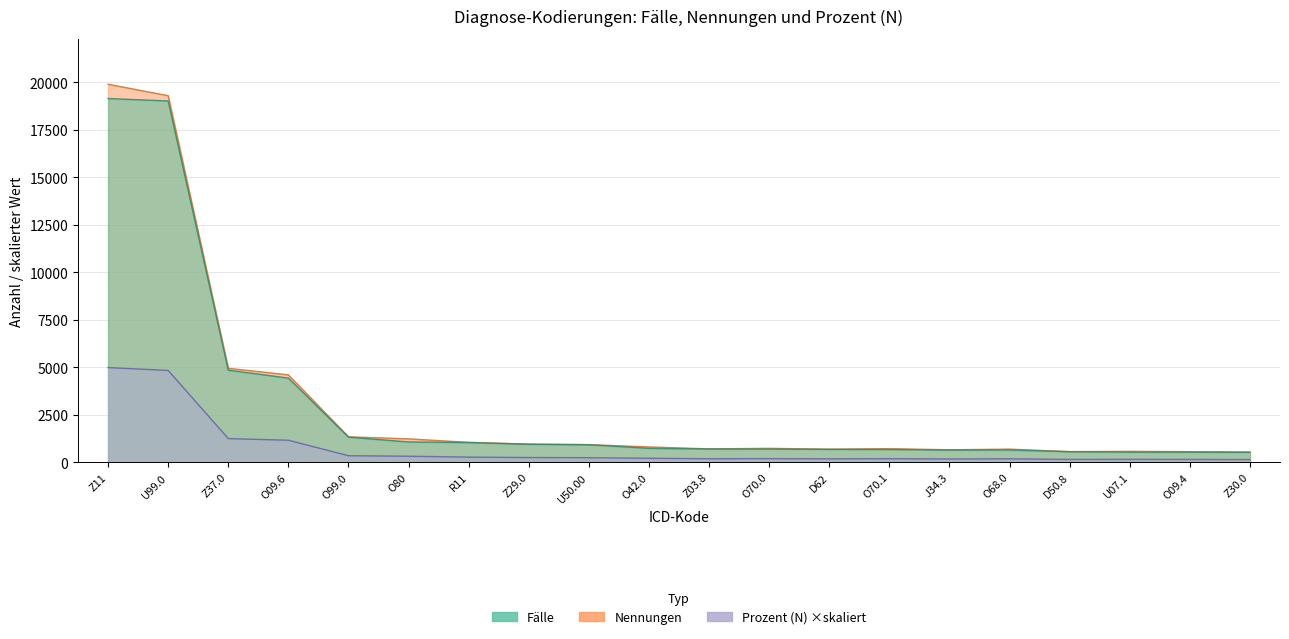

What is the smallest value displayed?

130.0